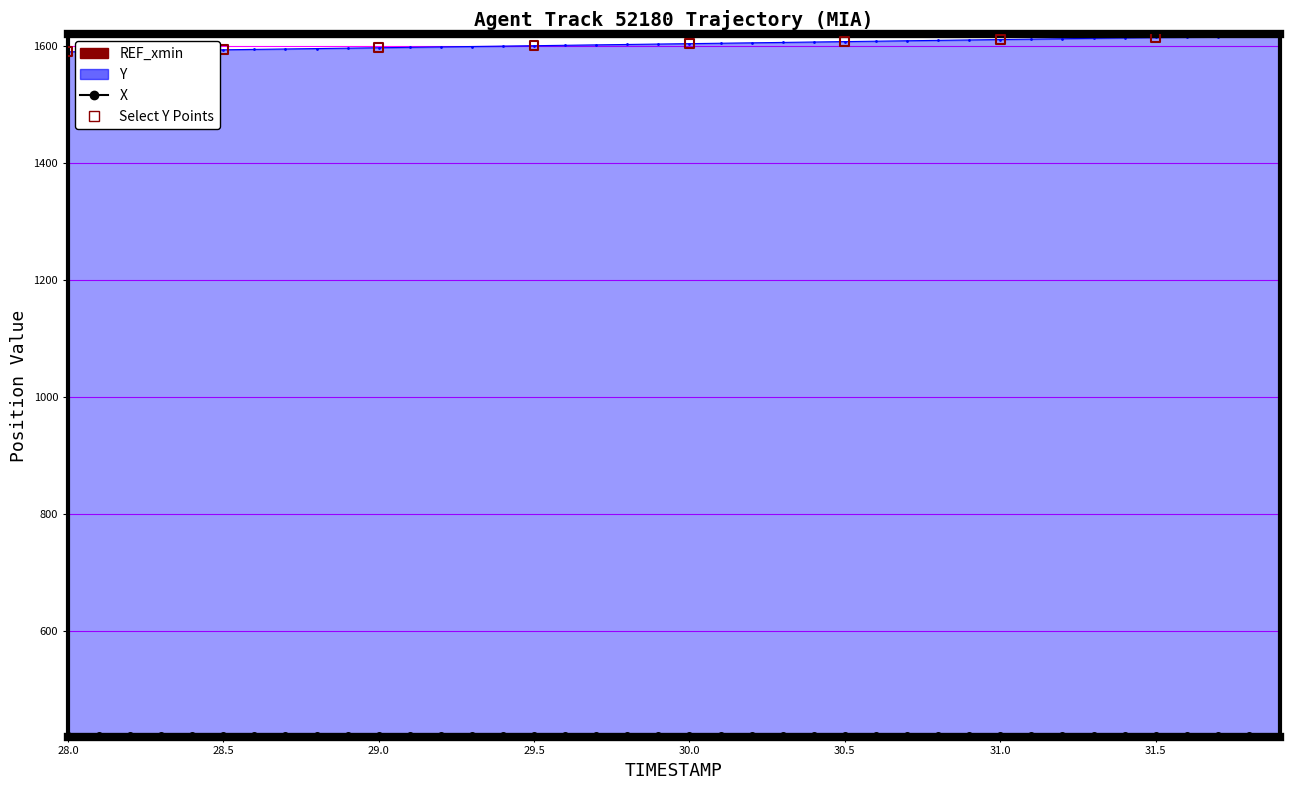

Approximately how many times larger is the value at 29.5 compared to 30.0?

1.0